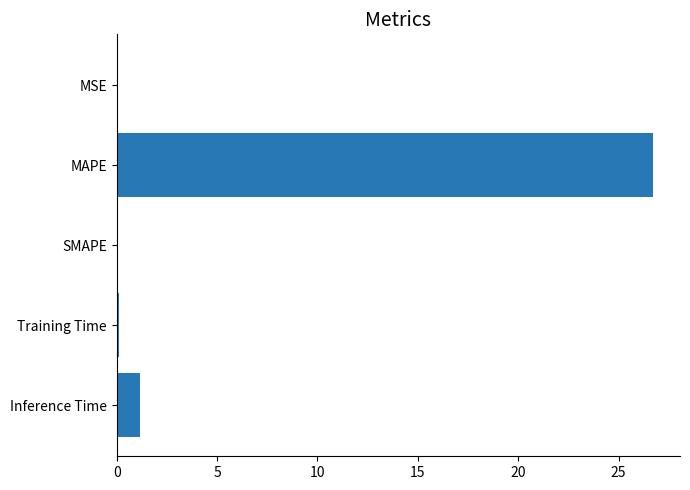

Which has a higher value, Inference Time or Training Time?

Inference Time